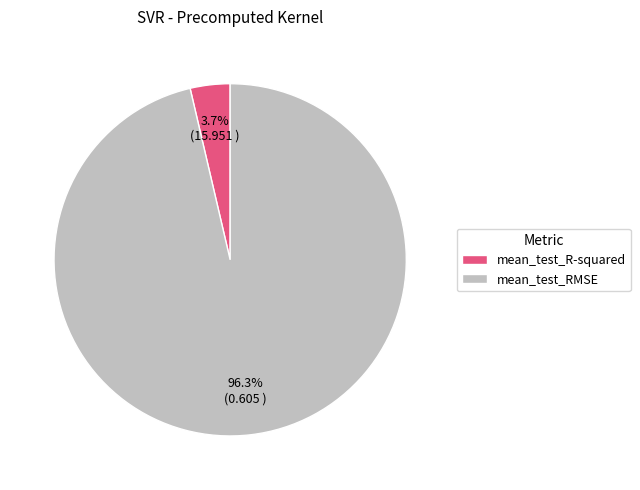

How many segments does this pie chart have?

2